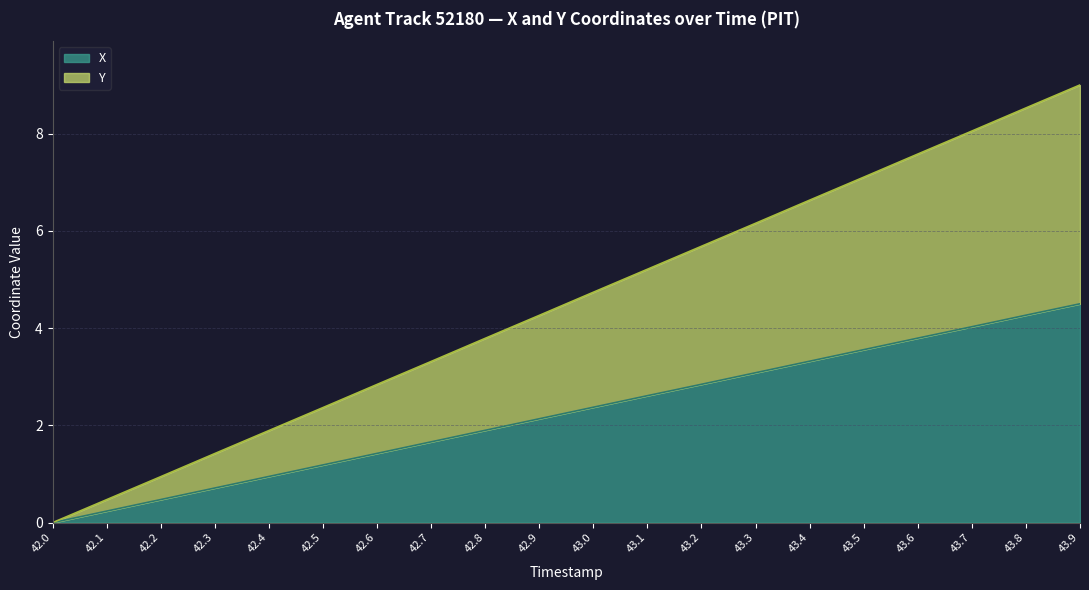

Does the chart display data point markers on the line(s)?

No